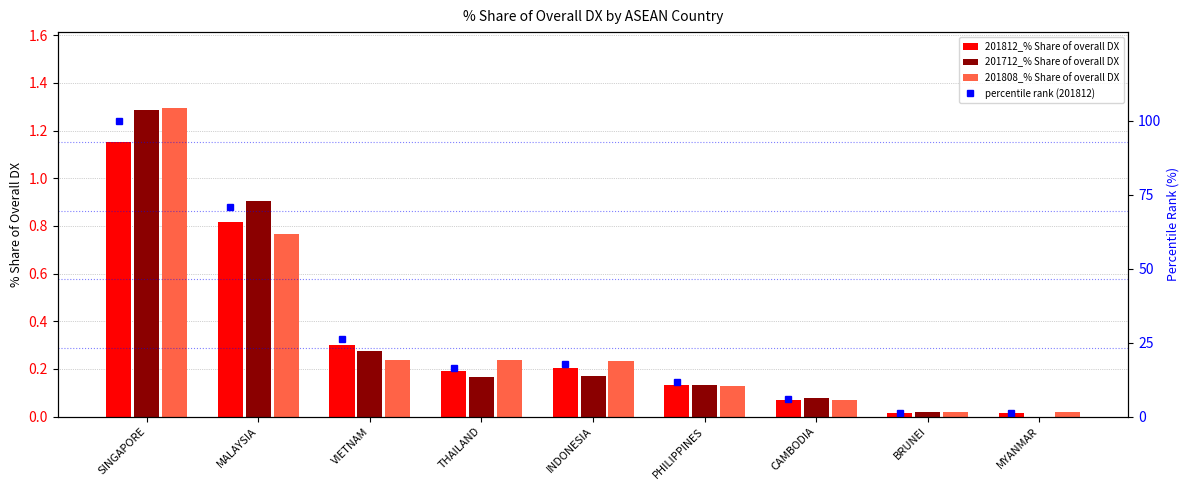

Is it true that 201812_% Share of overall DX equals 2.0 at SINGAPORE?

False